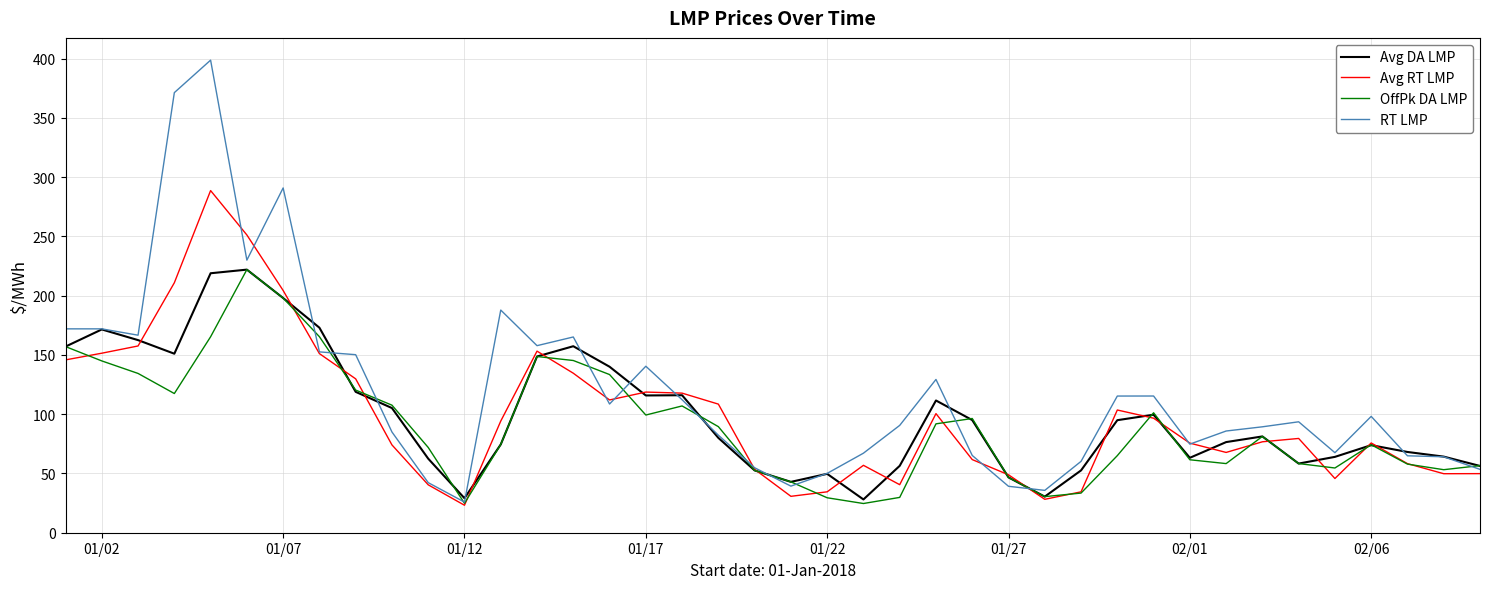

What are all the series names shown in the legend?

Avg DA LMP, Avg RT LMP, OffPk DA LMP, RT LMP